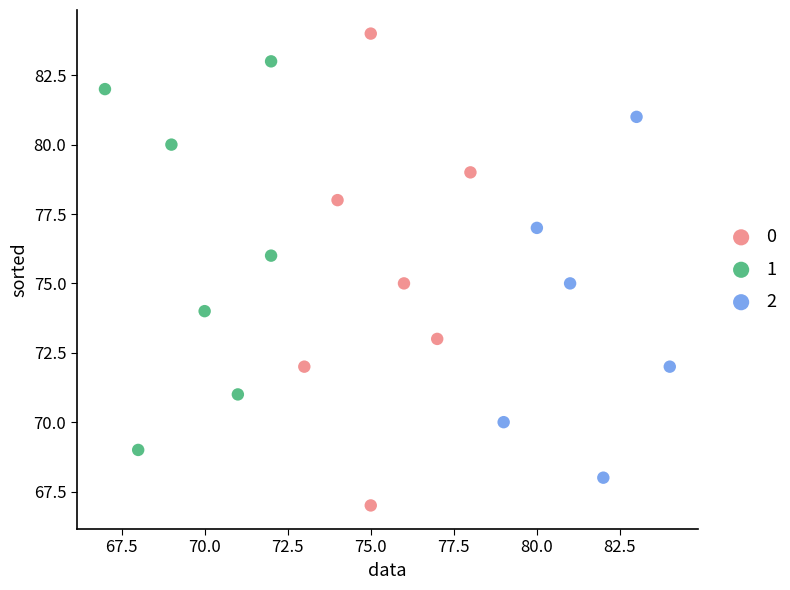

What are all the series names shown in the legend?

0, 1, 2